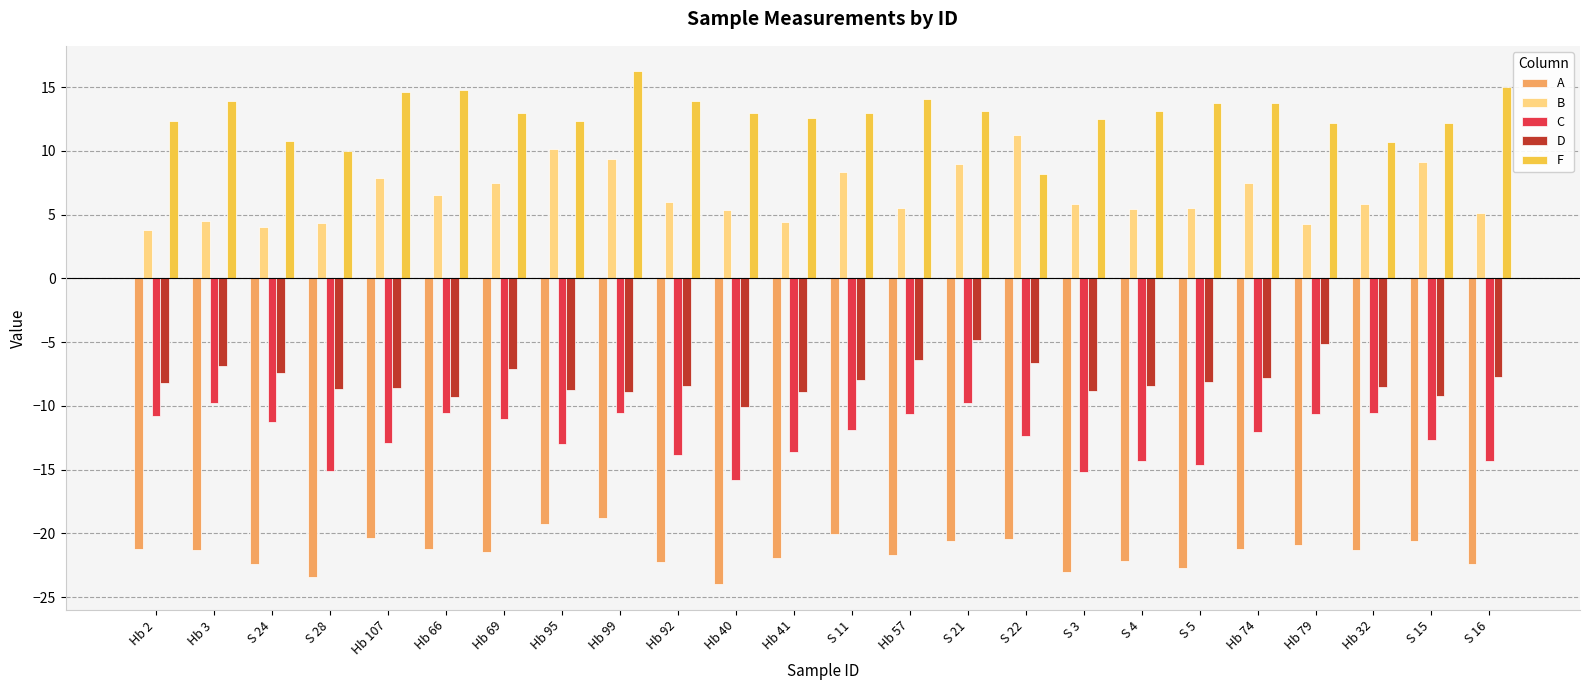

What is the approximate value of A at Hb 99?

-18.8